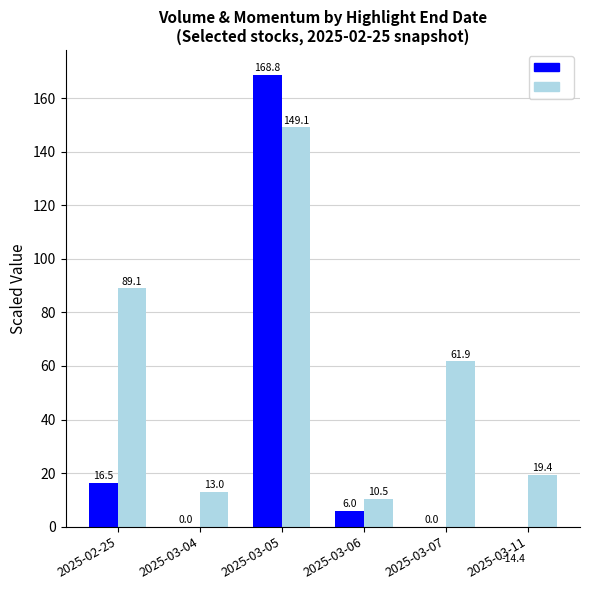

The Volume_Price_Change_sum series shows 0.0 at 2025-03-07. True or false?

False